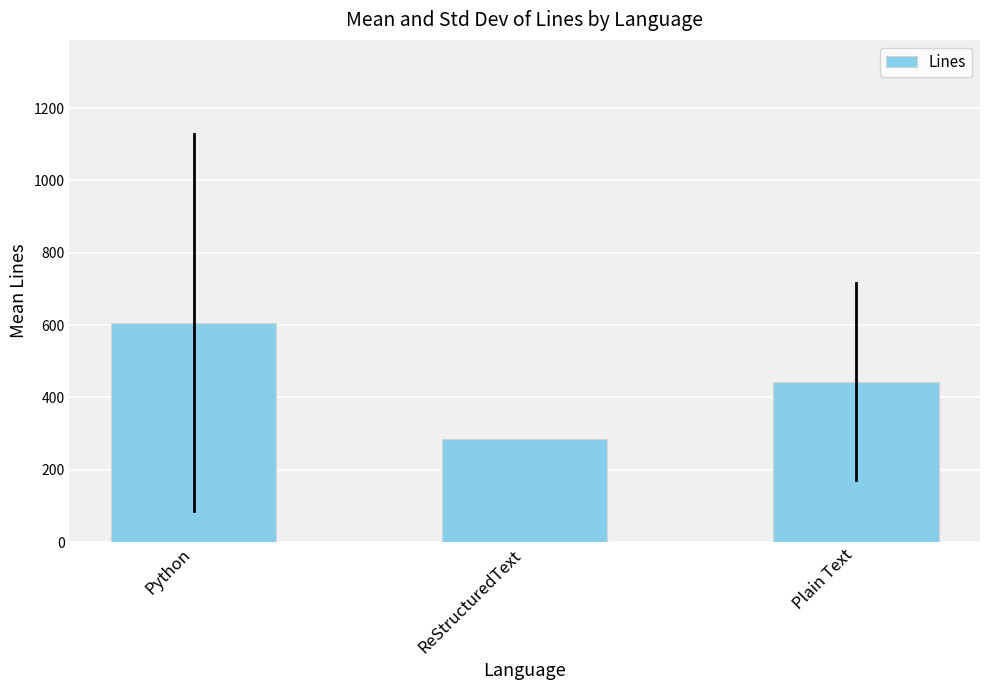

What value does the data have at ReStructuredText?

286.0